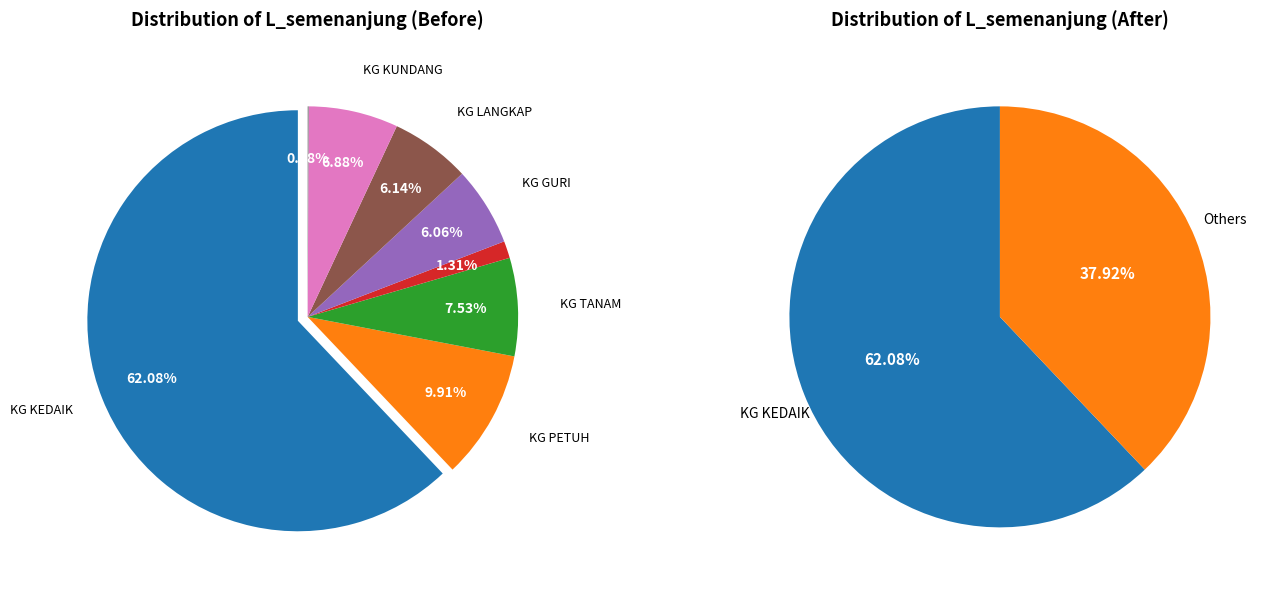

How many segments does this pie chart have?

8